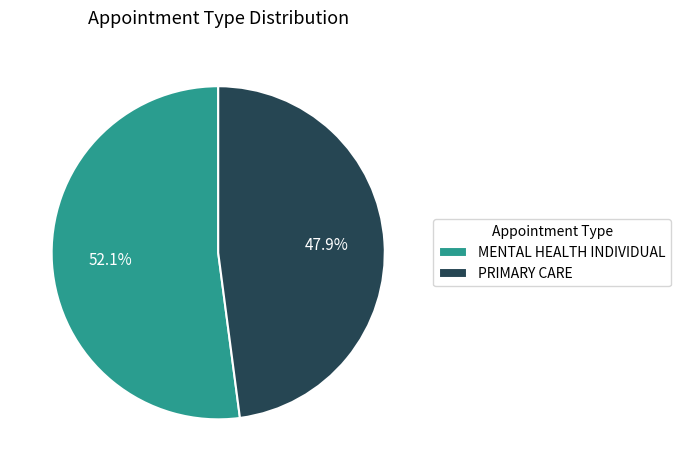

What percentage is the MENTAL HEALTH INDIVIDUAL slice, to the nearest percent?

52%